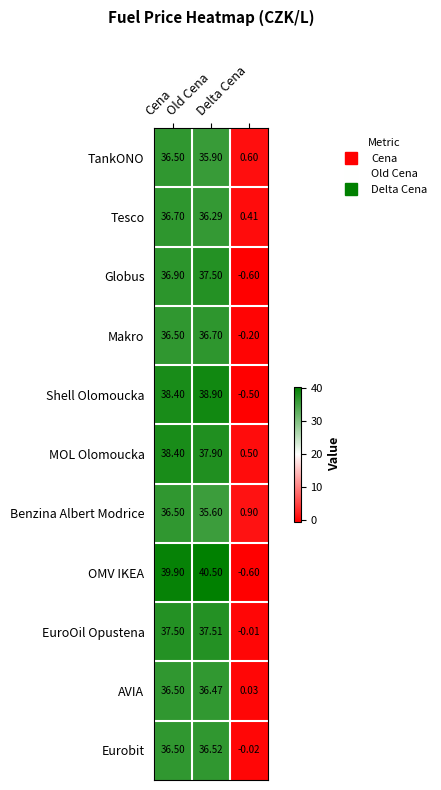

Which series has the widest spread of values?

OMV IKEA